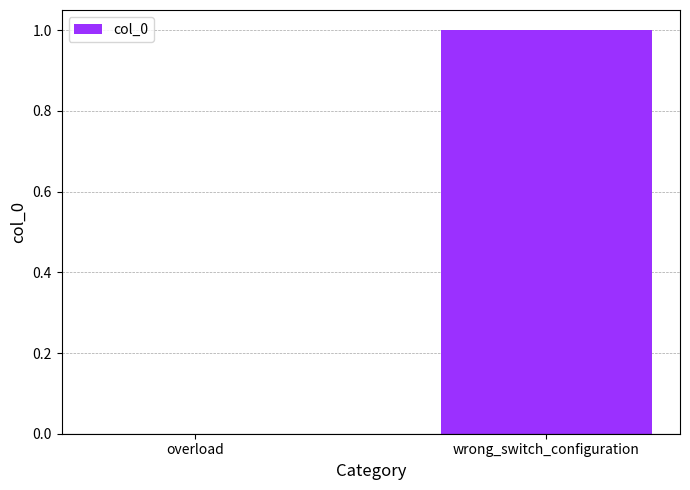

The chart shows a value of 2 at wrong_switch_configuration. True or false?

False